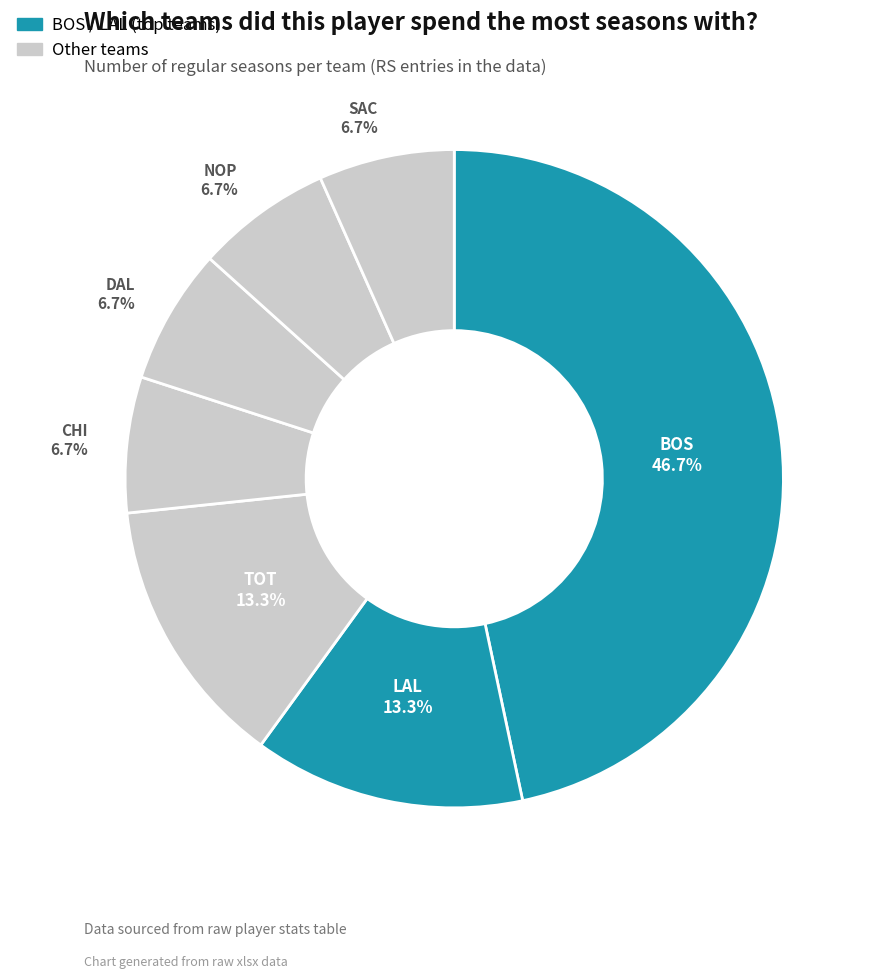

How many segments does this pie chart have?

7